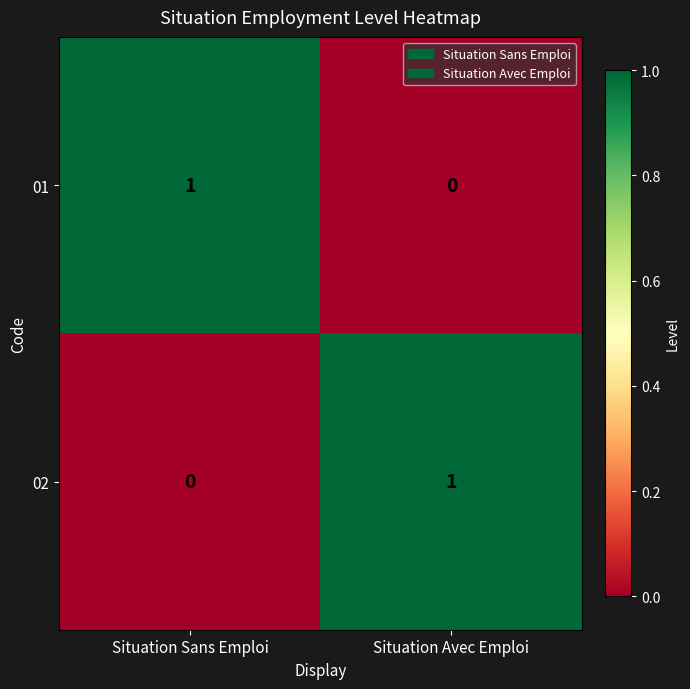

Count the number of data series in this chart.

2